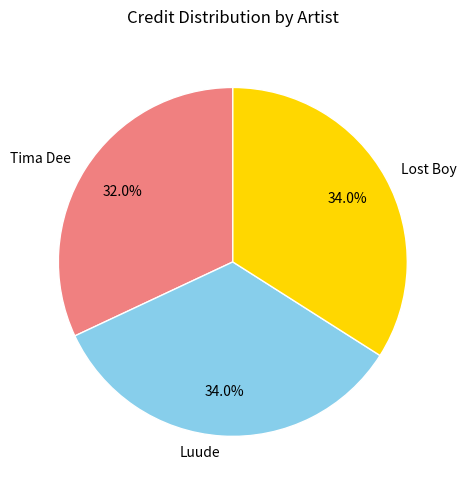

What is the ratio of the value at Tima Dee to the value at Luude?

0.9